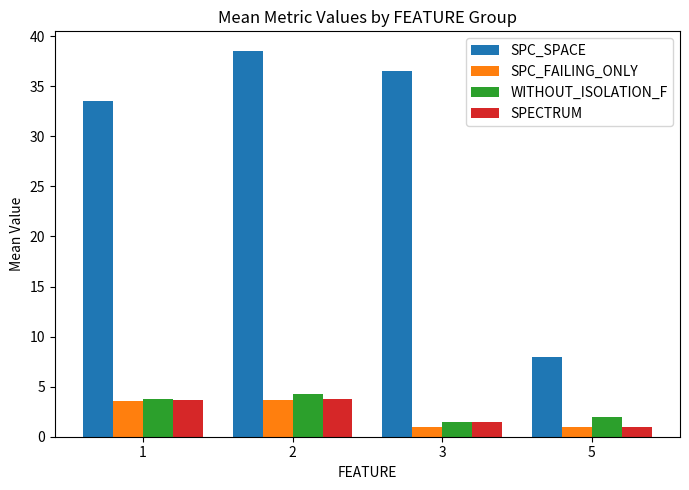

The WITHOUT_ISOLATION_F series shows 1.5 at 3. True or false?

True